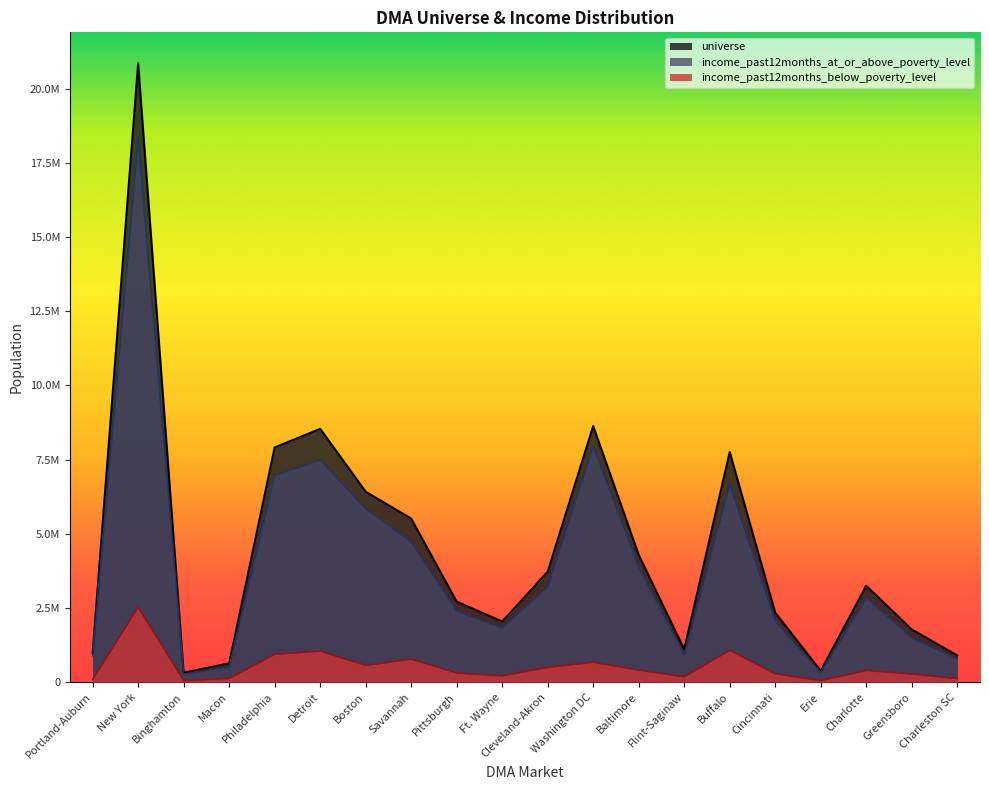

Reading right to left, extract all data points from this chart.

universe: 900568	1776049	3248650	378915	2342249	7757784	1105027	4289661	8632424	3722327	2043111	2713514	5512725	6418755	8538042	7910845	633589	319346	20859493	981851
income_past12months_below_poverty_level: 120232	275560	396768	55140	282874	1076831	181821	407291	671665	503177	212134	310463	777417	566676	1048093	942042	127185	51437	2530251	94980
income_past12months_at_or_above_poverty_level: 780336	1500489	2851882	323775	2059375	6680953	923206	3882370	7960759	3219150	1830977	2403051	4735308	5852079	7489949	6968803	506404	267909	18329242	886871